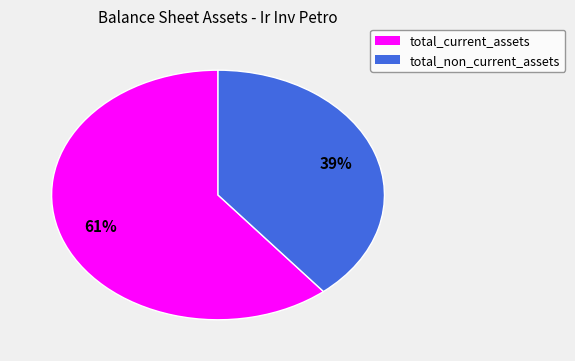

Between total_non_current_assets and total_current_assets, which is larger?

total_current_assets